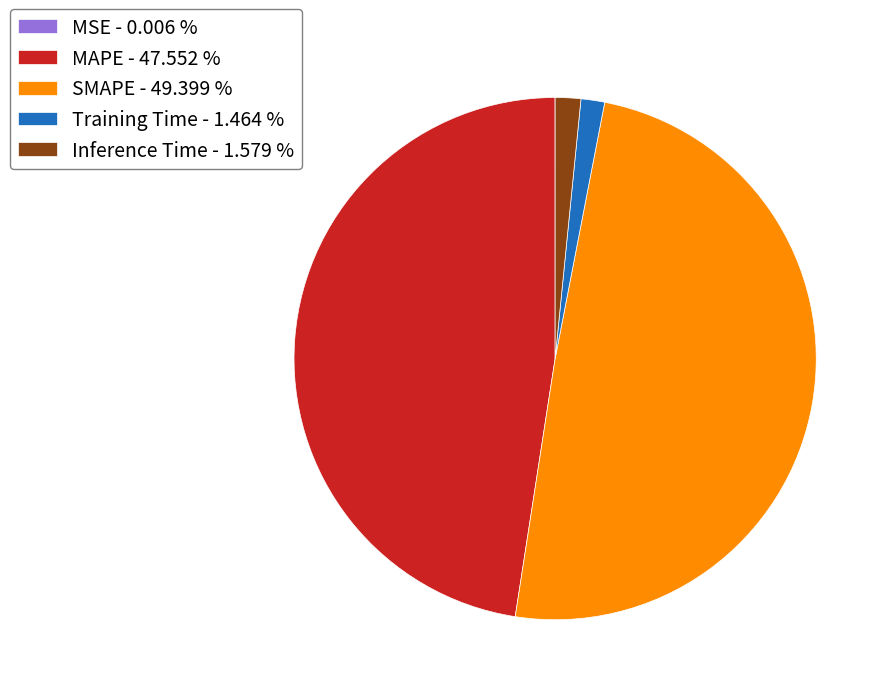

Which has a higher value, MAPE - 47.552 % or Training Time - 1.464 %?

MAPE - 47.552 %